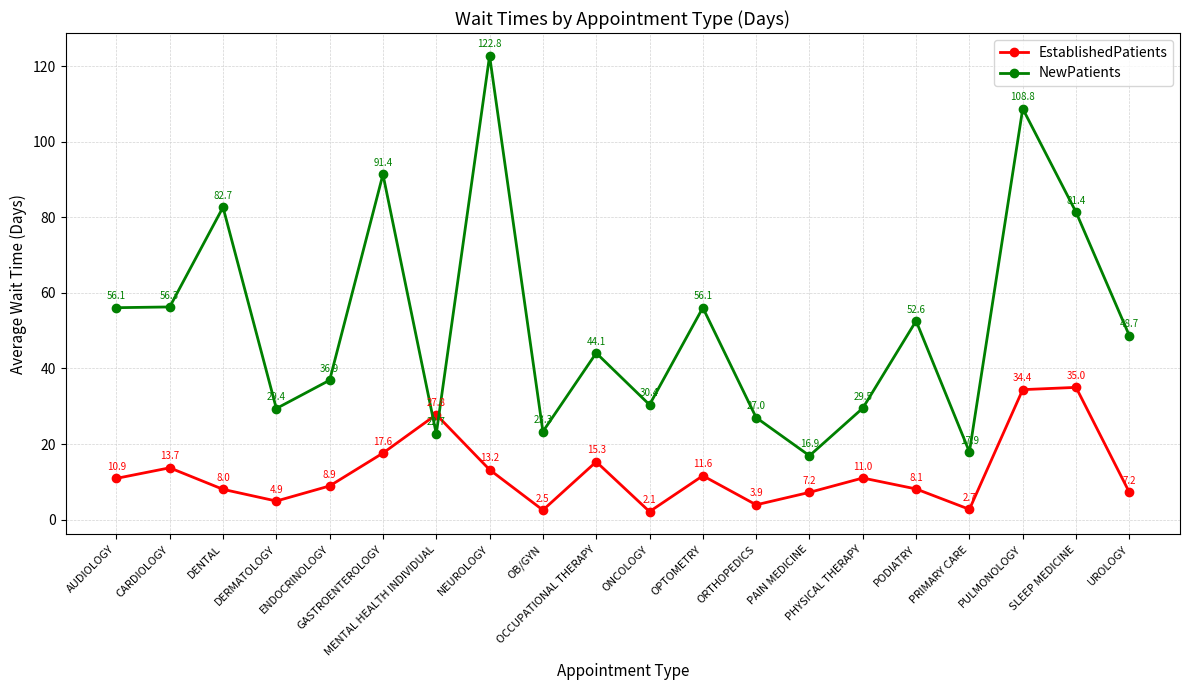

At which label does NewPatients first exceed 48?

AUDIOLOGY